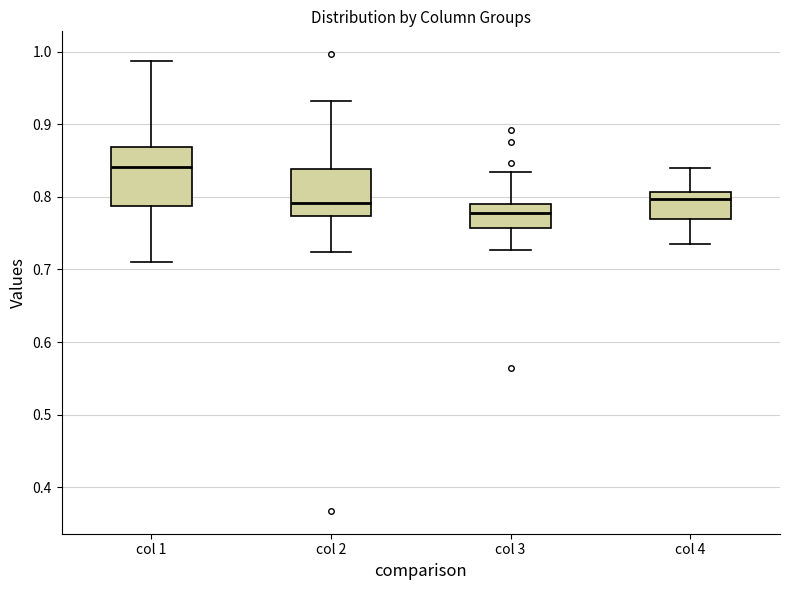

Reading left to right, read every box against the y-axis: the position of its median line, the range the box covers, and the ends of its whiskers. The values are not printed on the chart, so give them approximately, as read against the axis.

col 1: median 0.84, box 0.79 to 0.87, whiskers 0.71 to 0.99
col 2: median 0.79, box 0.77 to 0.84, whiskers 0.72 to 0.93
col 3: median 0.78, box 0.76 to 0.79, whiskers 0.73 to 0.83
col 4: median 0.80, box 0.77 to 0.81, whiskers 0.74 to 0.84